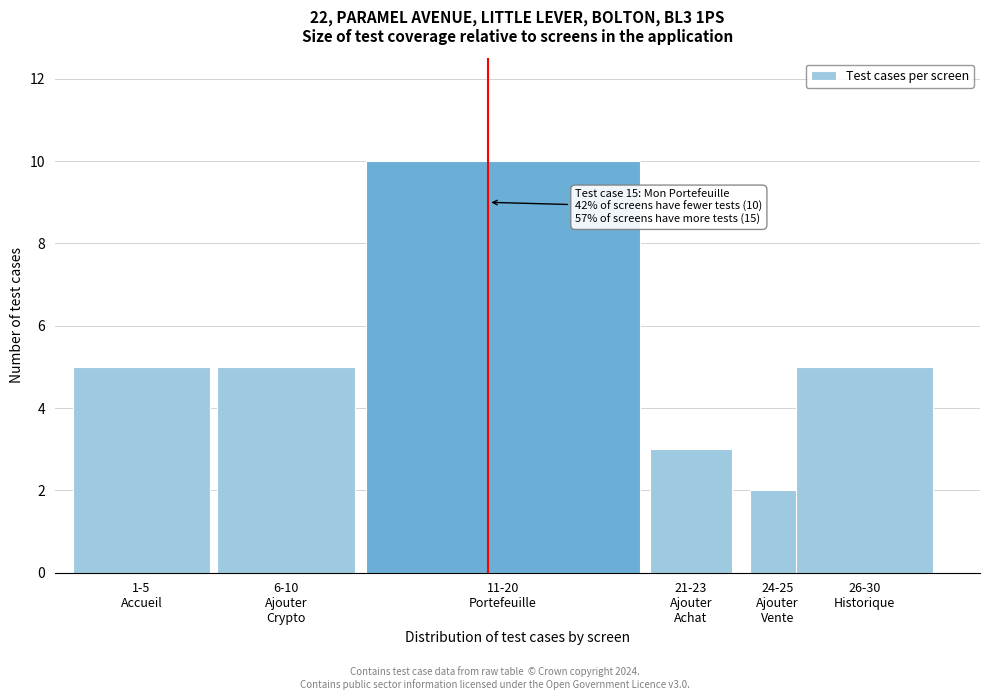

Reading left to right, what are all the values shown in this chart?

5	5	10	3	2	5